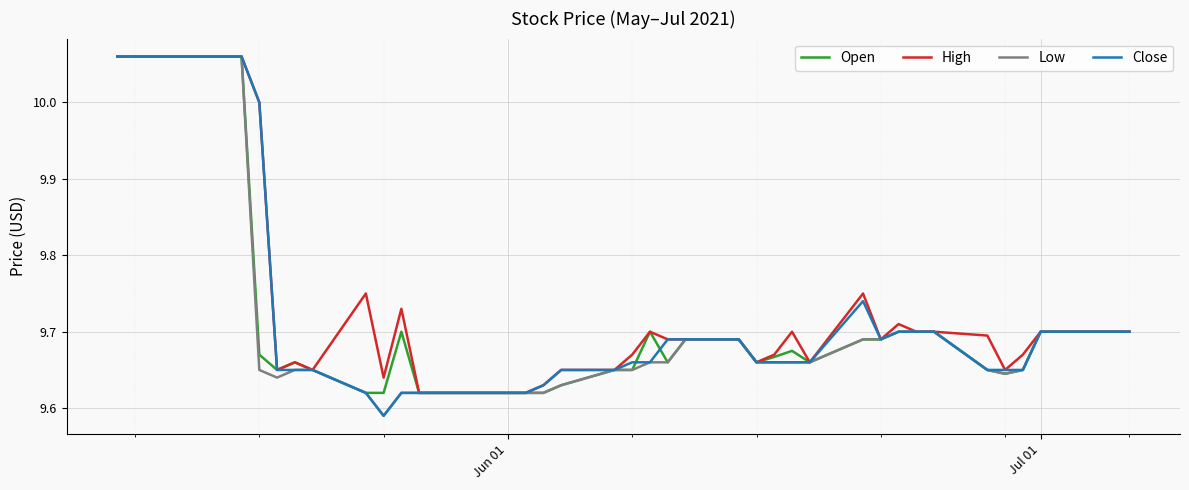

The value of Close at Jun 01 is 3.8. True or false?

False